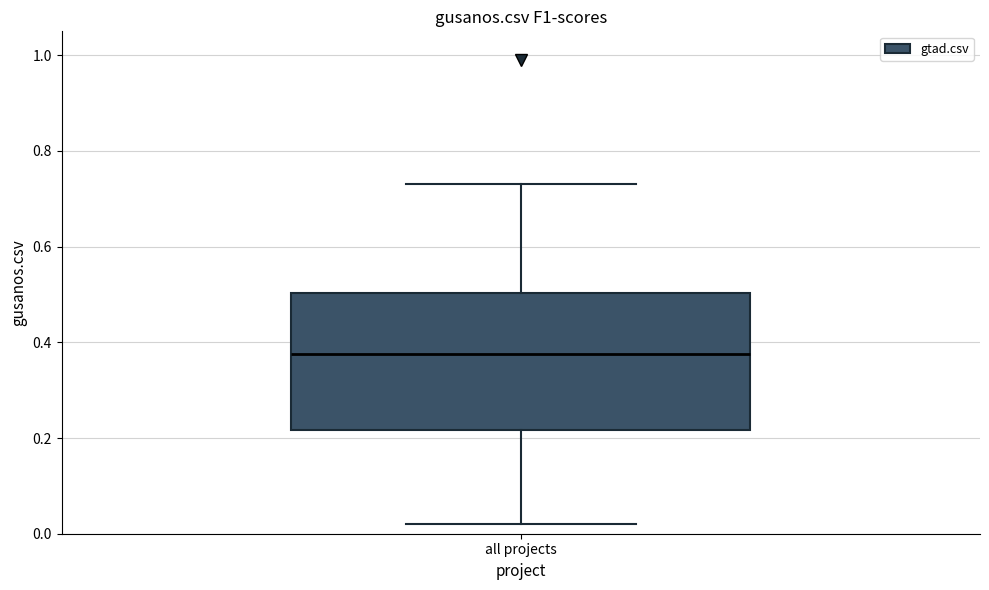

Read this box plot against the y-axis: the position of the median line, the range covered by the box, and the ends of both whiskers. The values are not printed on the chart, so give them approximately, as read against the axis.

median 0.38, box 0.22 to 0.50, whiskers 0.02 to 0.74